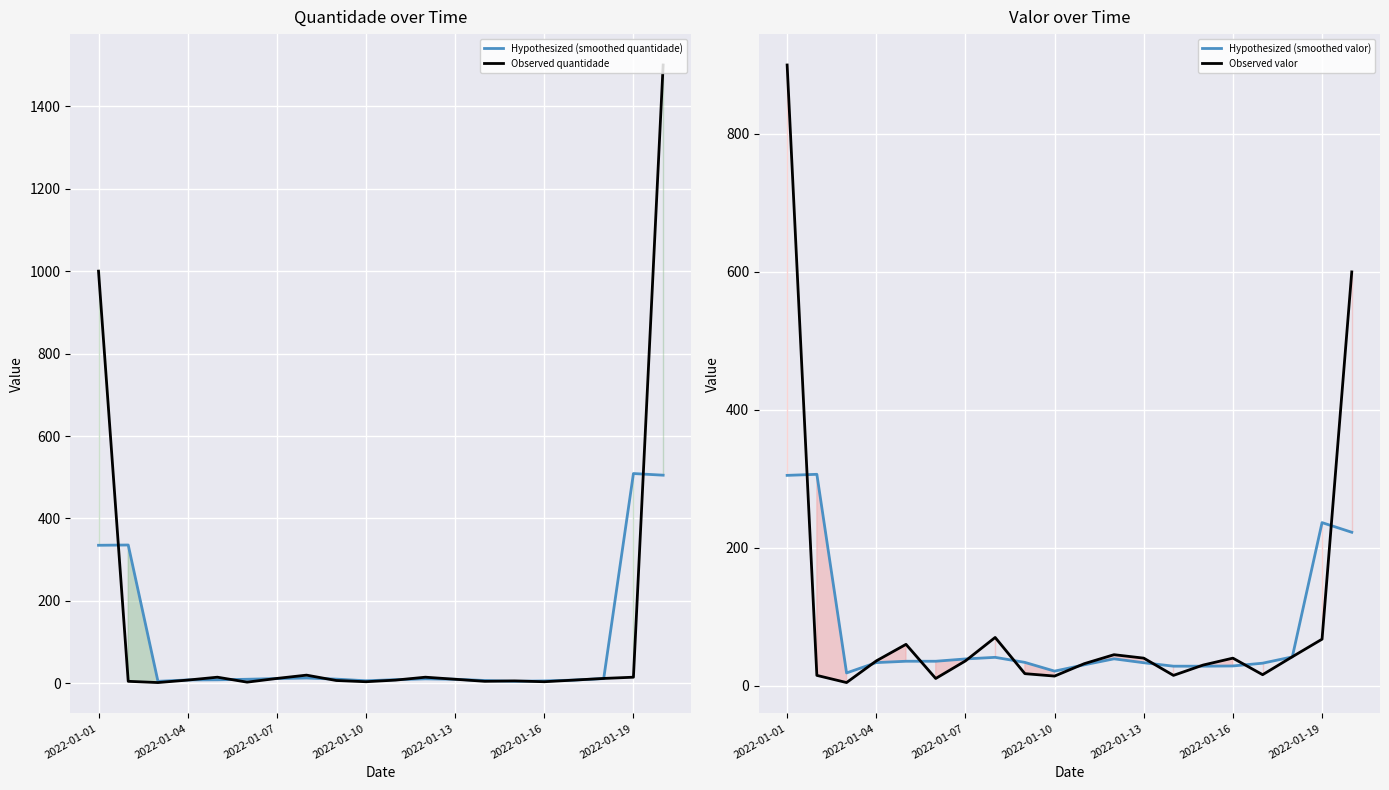

At which label is Observed quantidade closest to 751?

2022-01-01